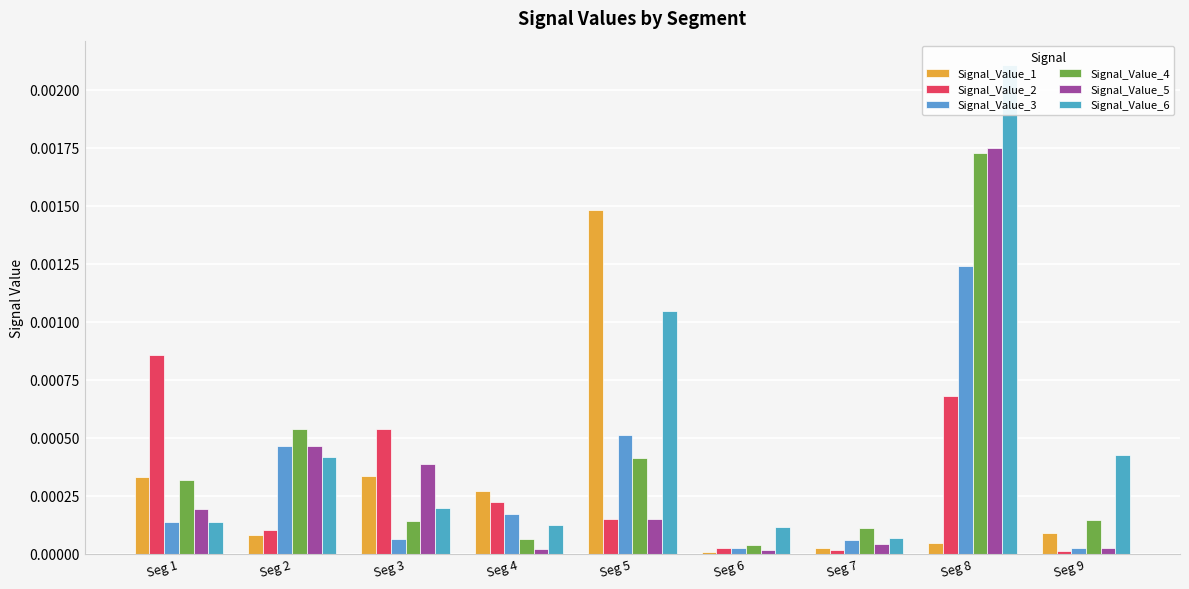

At how many categories does at least one series exceed 0?

9